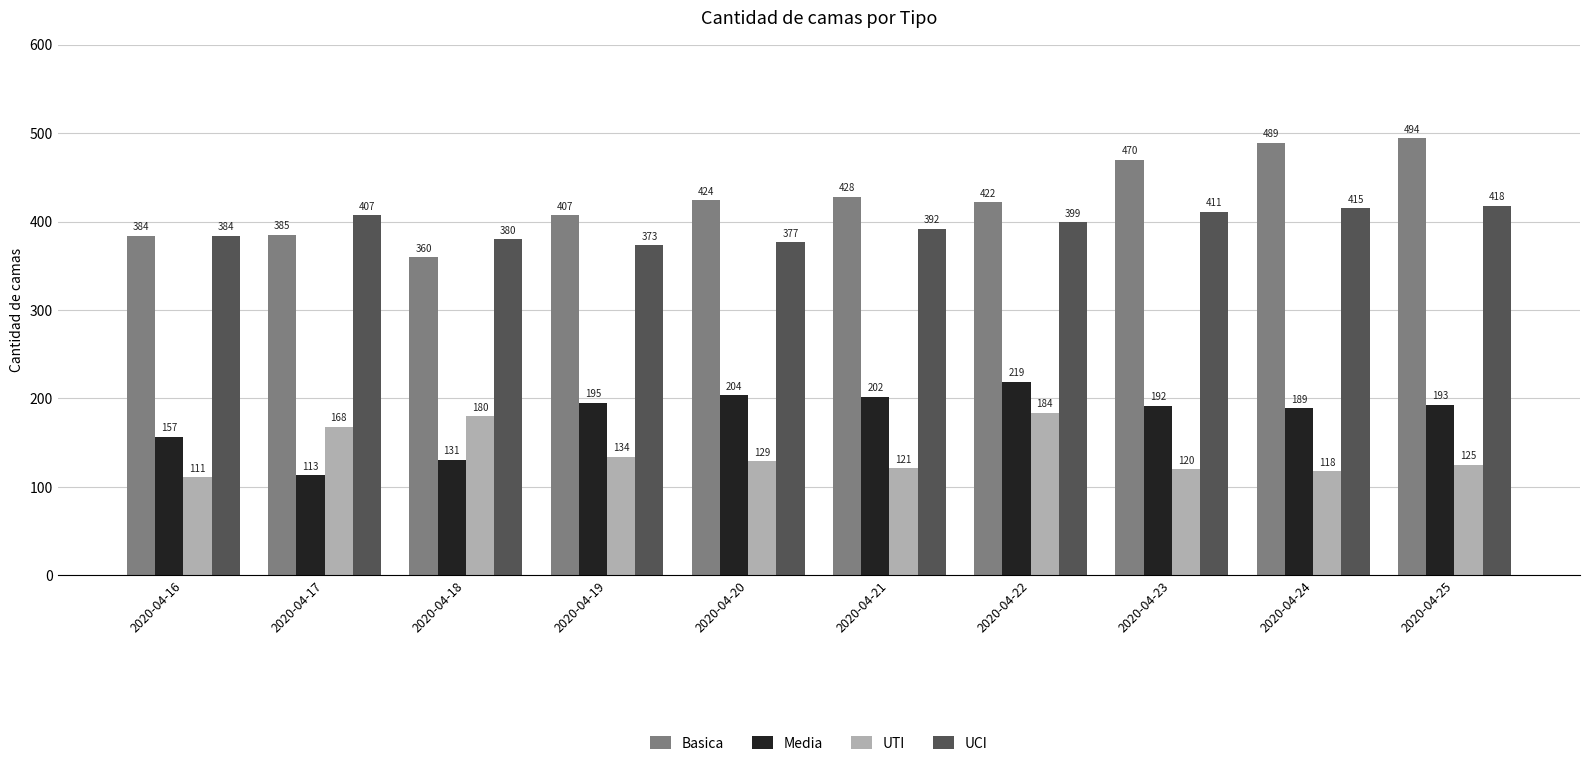

The value of UCI at 2020-04-23 is 681. True or false?

False